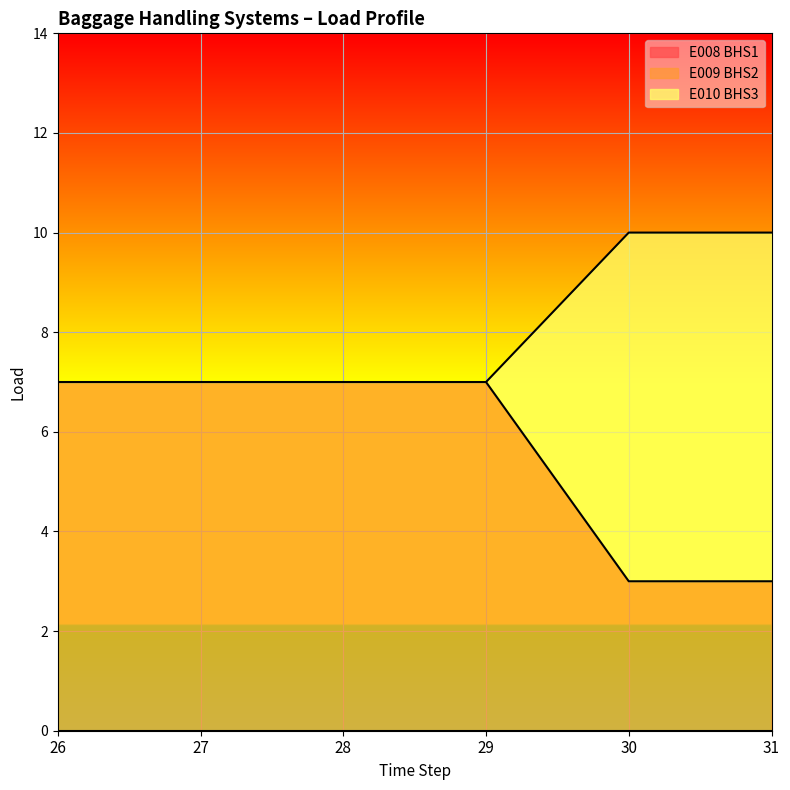

Between 30 and 31, which series saw the biggest shift?

E009 BHS2